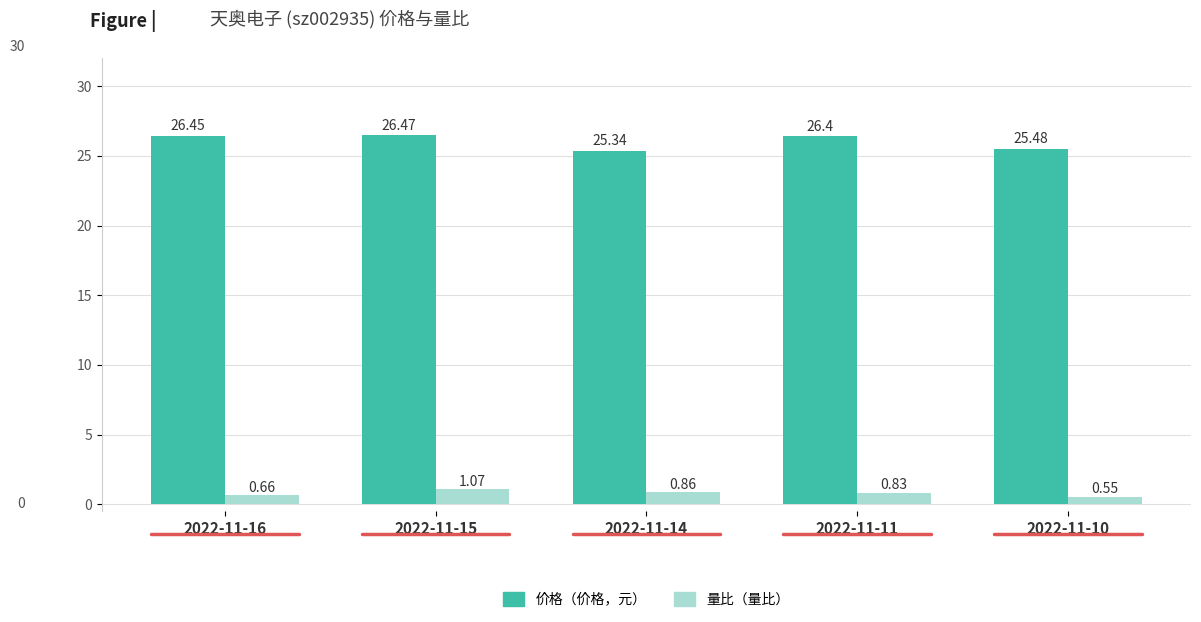

At which category is the sum across all series the highest?

2022-11-15